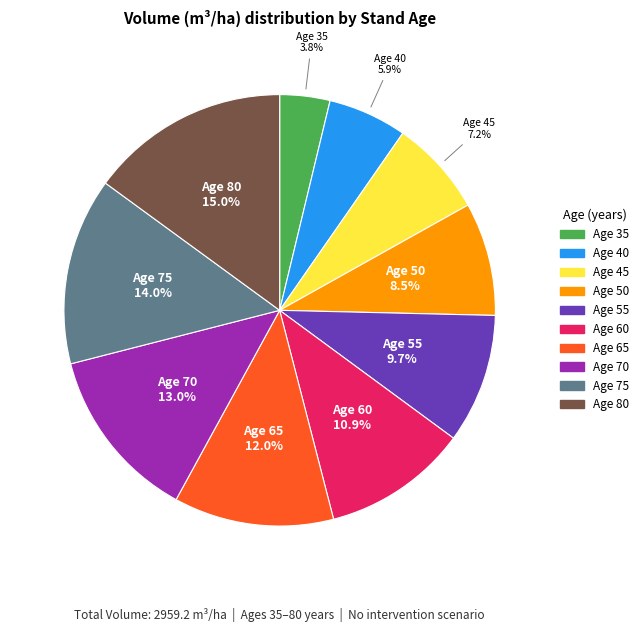

Is there a majority slice in this chart?

No